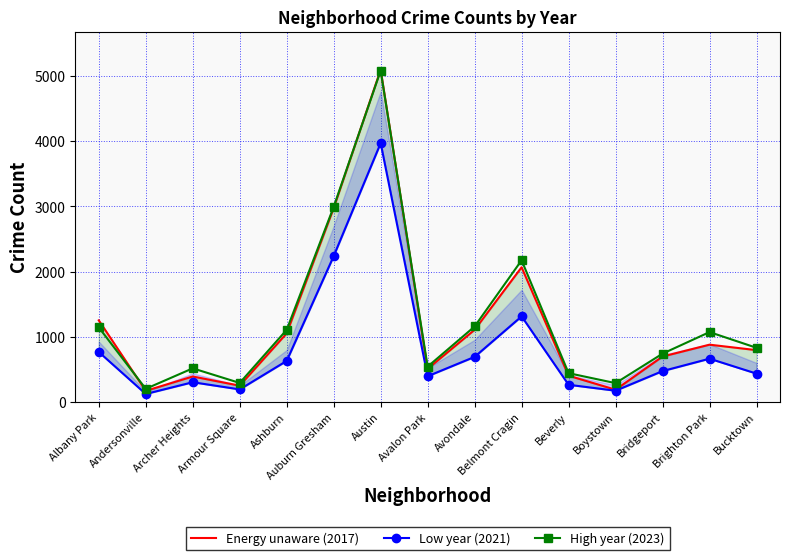

At which label does Energy unaware (2017) first exceed 795?

Albany Park